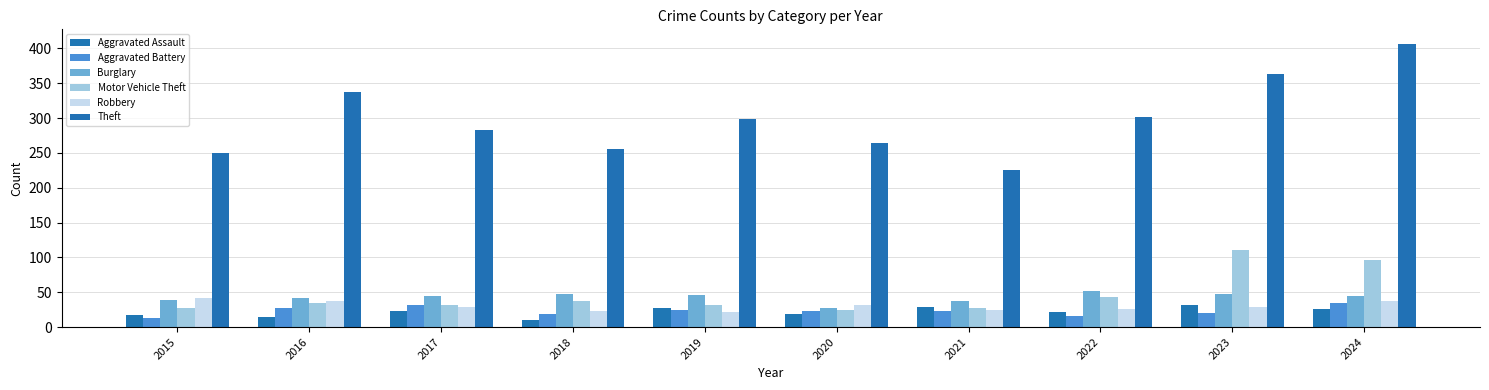

What is the average value of the Theft series?

299